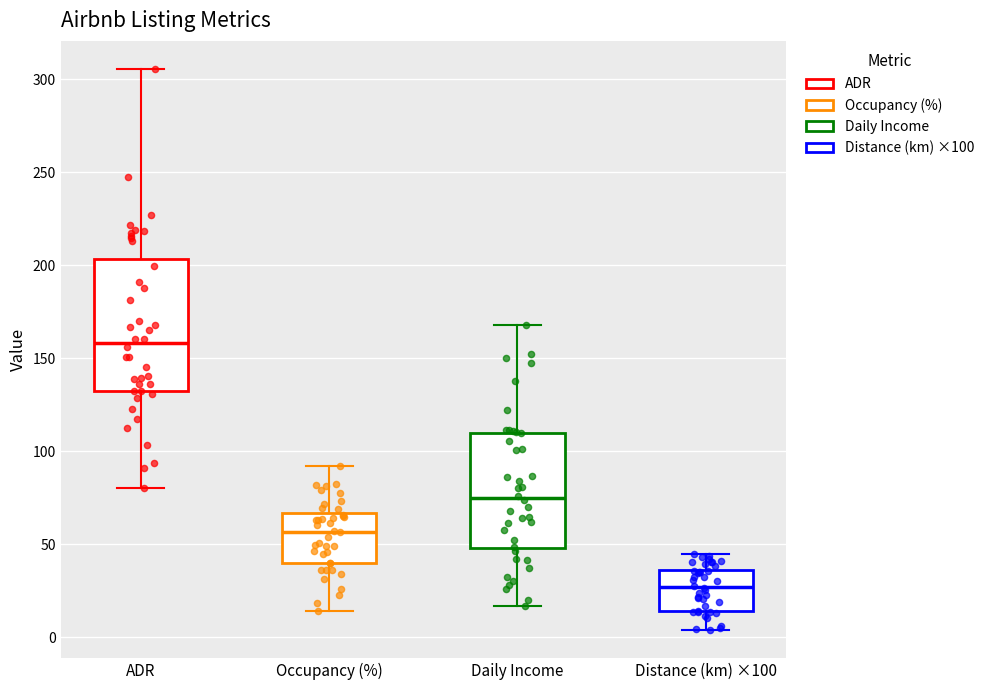

Reading left to right, transcribe this box plot: for each box, give where its median line is, the range the box spans, and where its two whiskers end, as read against the y-axis. The values are not printed on the chart, so give them approximately, as read against the axis.

ADR: median 160, box 130 to 205, whiskers 80 to 305
Occupancy (%): median 55, box 40 to 65, whiskers 15 to 90
Daily Income: median 75, box 50 to 110, whiskers 15 to 170
Distance (km) ×100: median 25, box 15 to 35, whiskers 5 to 45